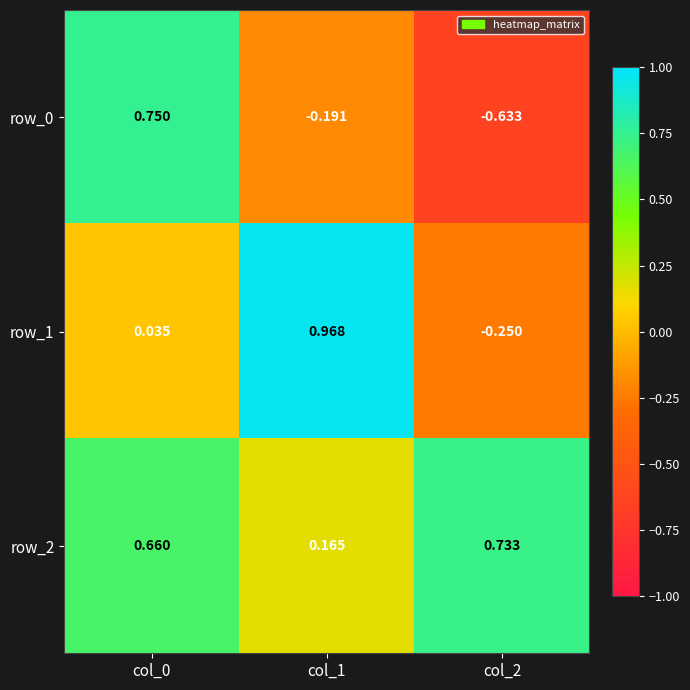

Is the value of row_1 at col_2 greater than the value of row_2 at col_1?

No